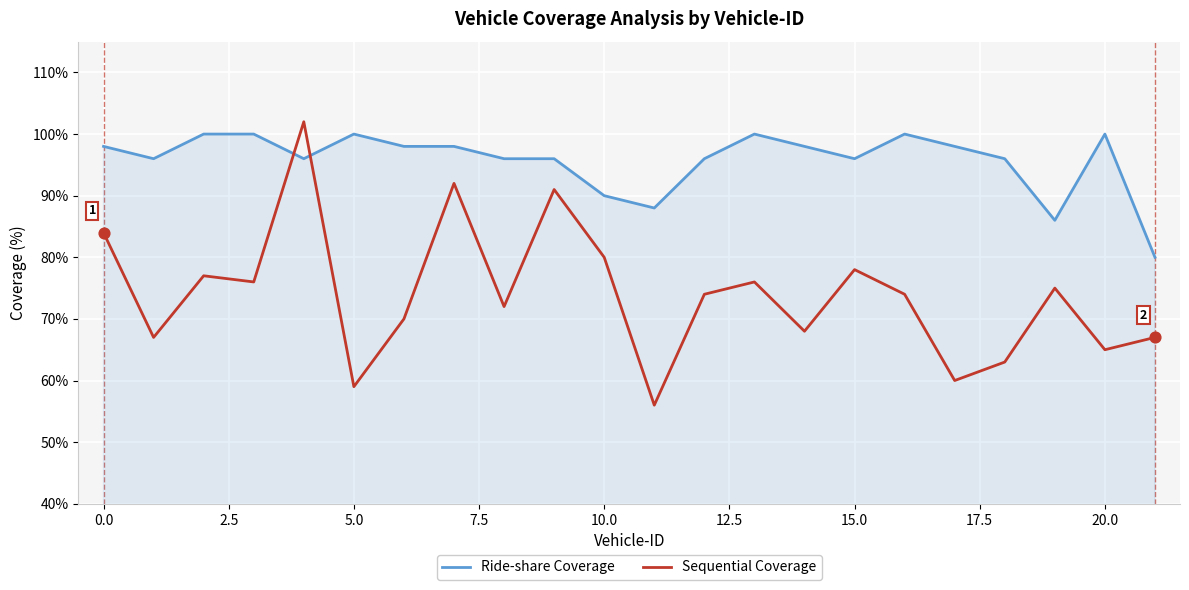

Which series has the largest total across all categories?

Ride-share Coverage